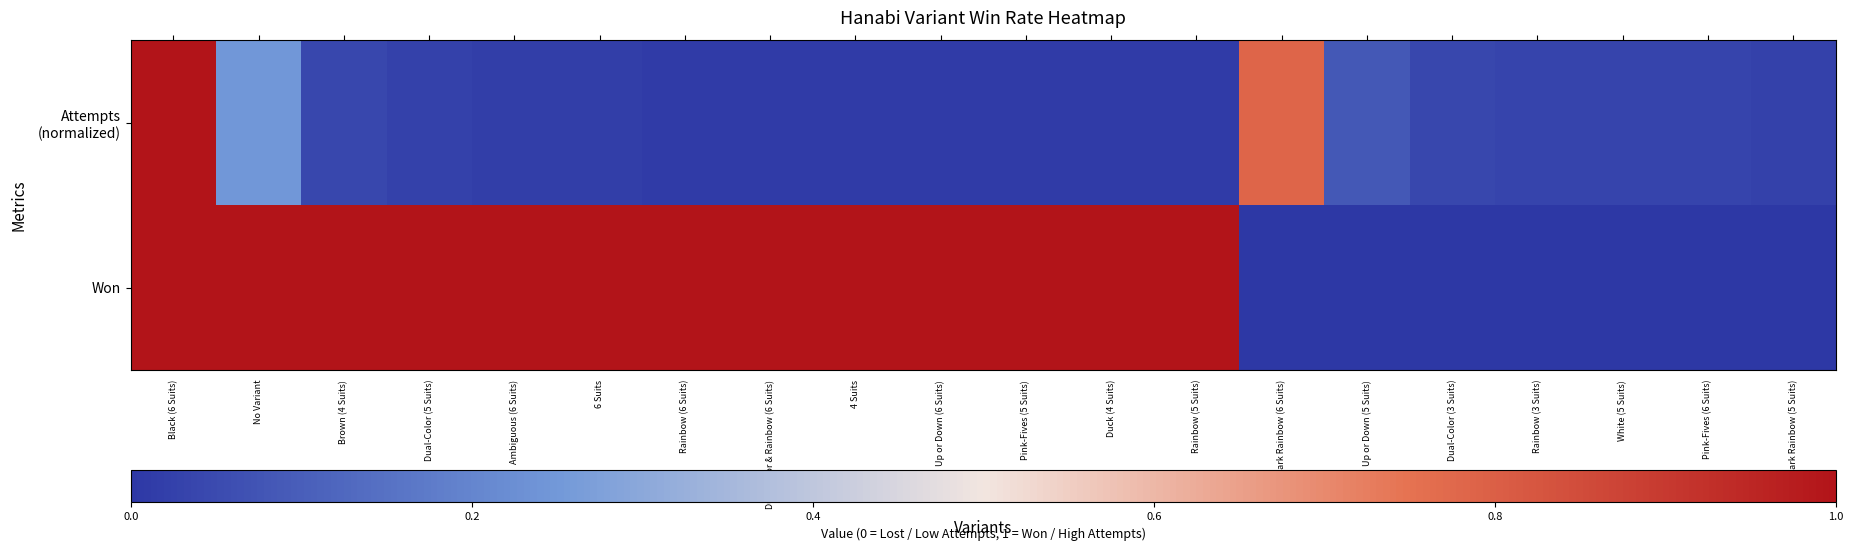

At how many categories does at least one series exceed 0?

20